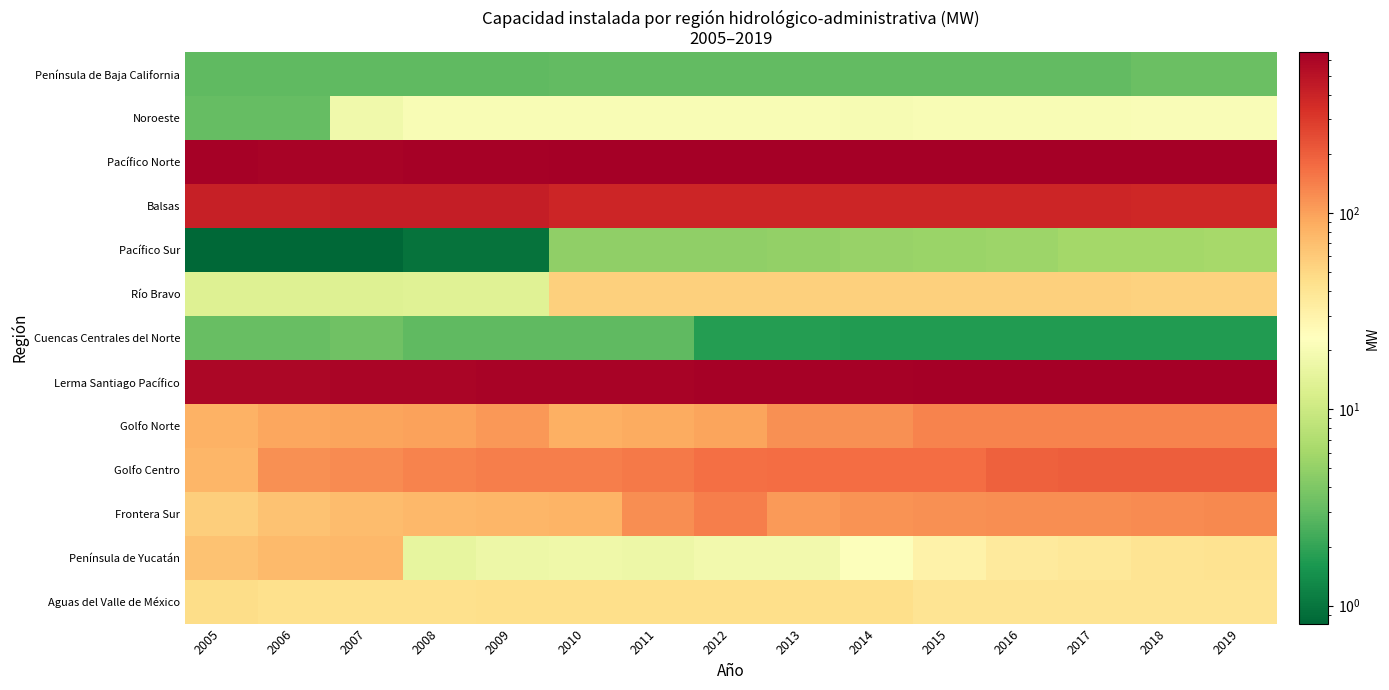

What is the difference between the highest and lowest values at 2007?

623.5